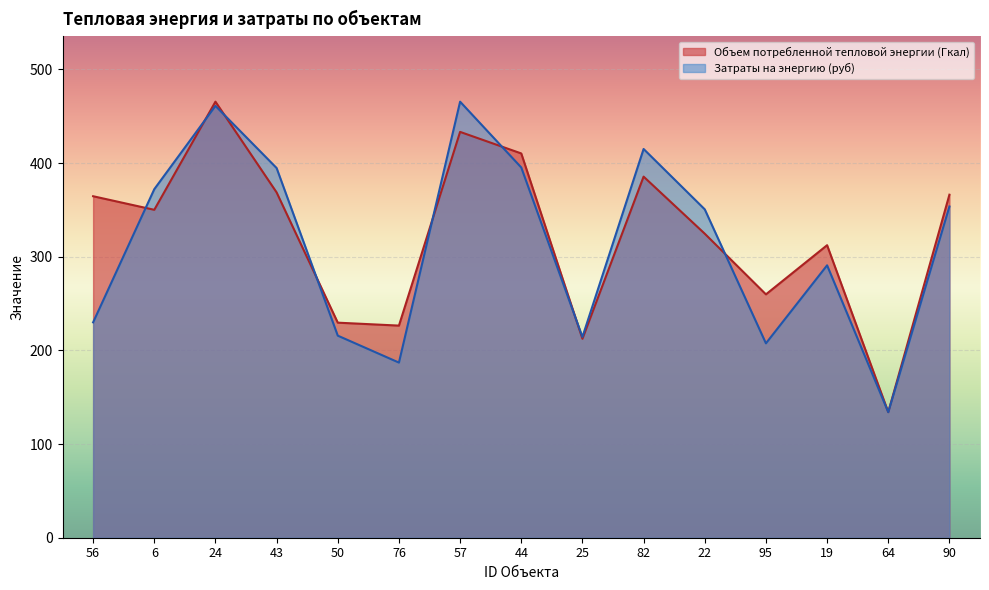

What are all the series names shown in the legend?

Объем потребленной тепловой энергии (Гкал), Затраты на энергию (руб)